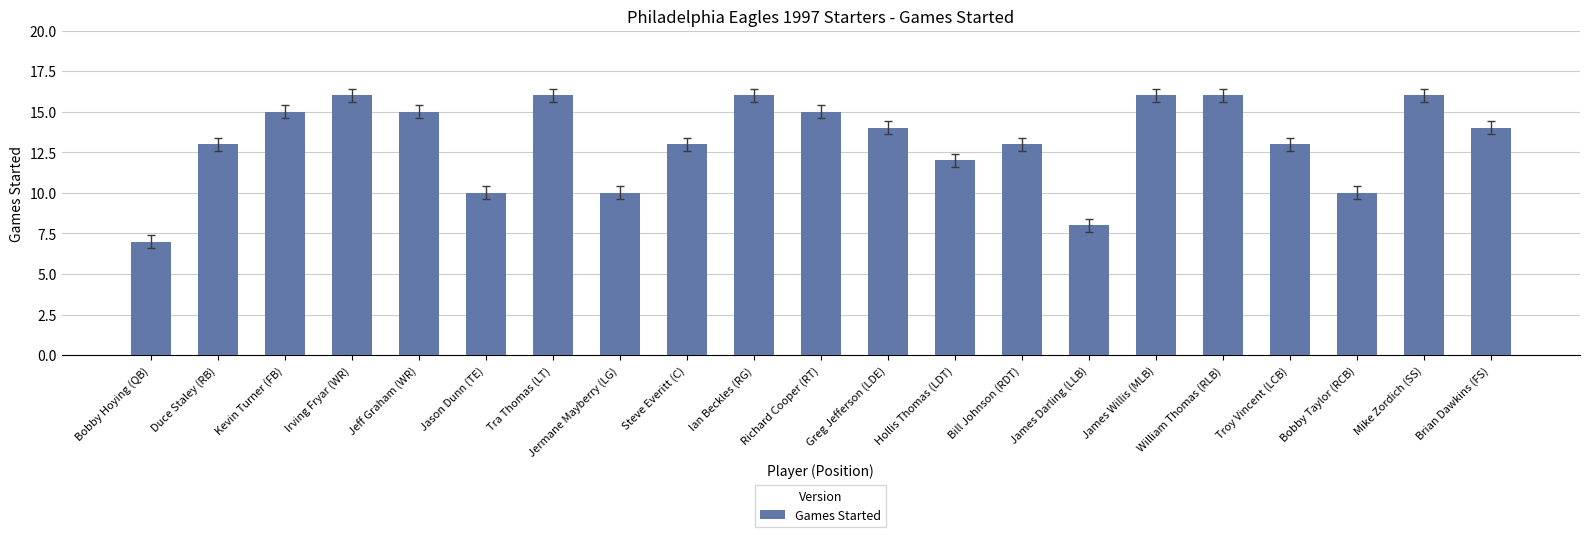

What is the label of the 20th bar from the right?

Duce Staley (RB)